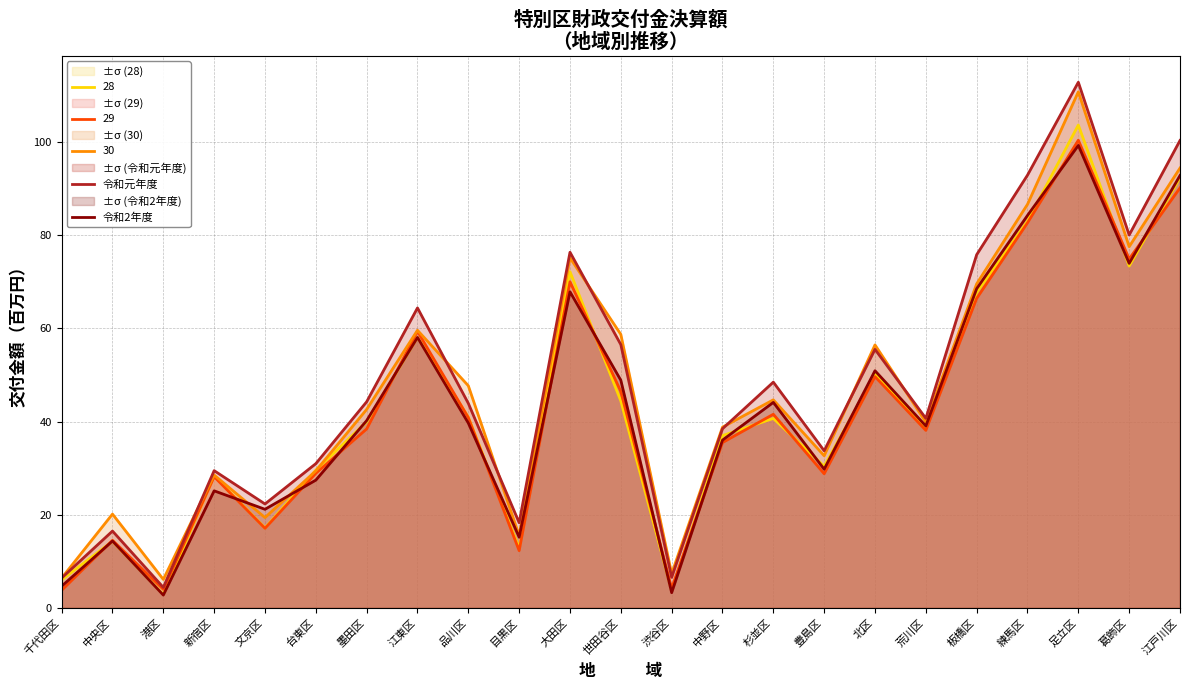

What is the sum of all 令和2年度 values?

987.4